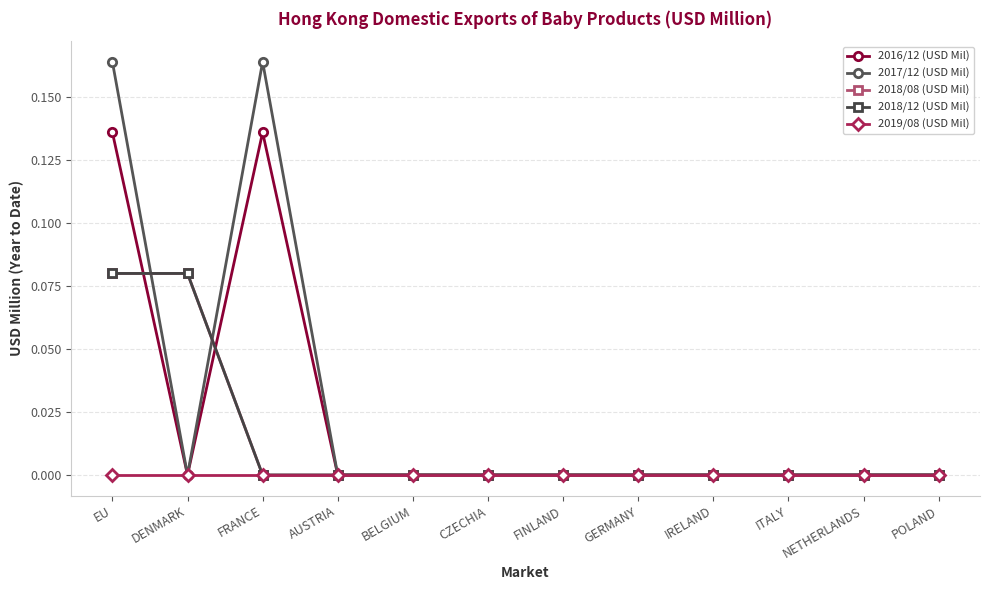

Which label corresponds to the smallest value in the chart?

DENMARK